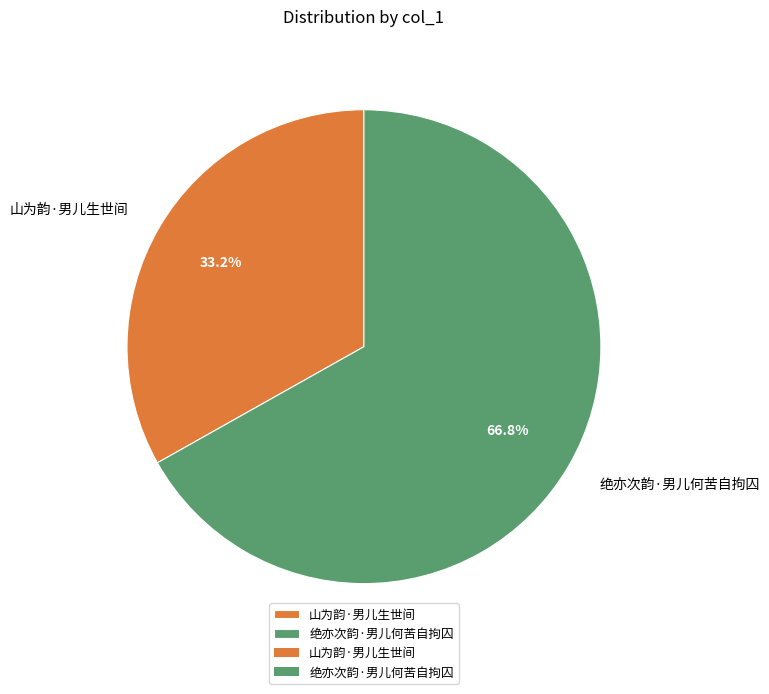

What percentage is the 山为韵·男儿生世间 slice, to the nearest percent?

33%